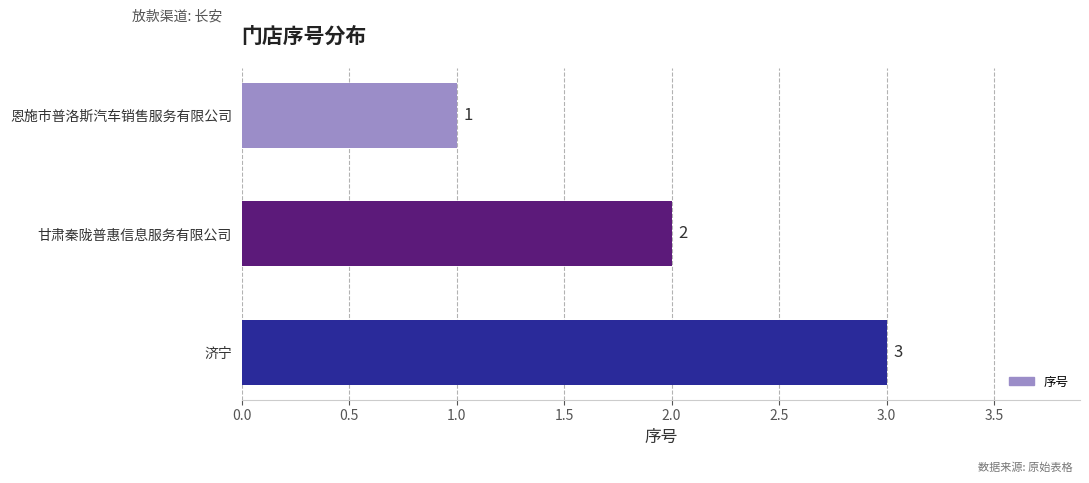

True or false: the data shows 2 at 济宁.

False